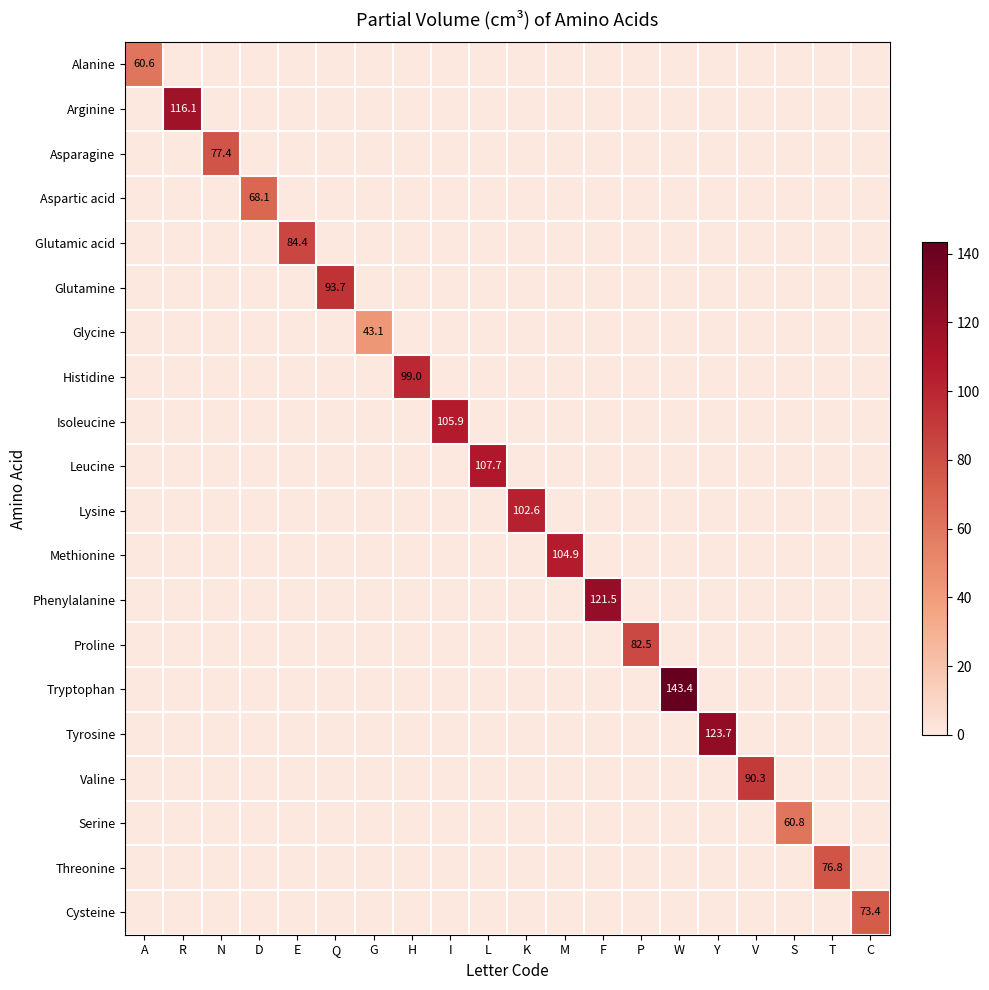

List the labels in order of Threonine value, largest first.

T, A, R, N, D, E, Q, G, H, I, L, K, M, F, P, W, Y, V, S, C